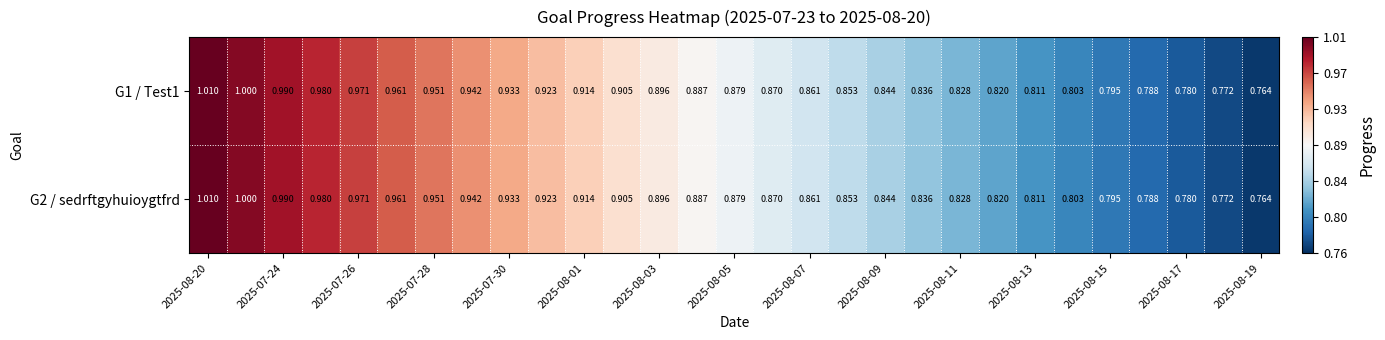

At how many categories does at least one series exceed 0?

29